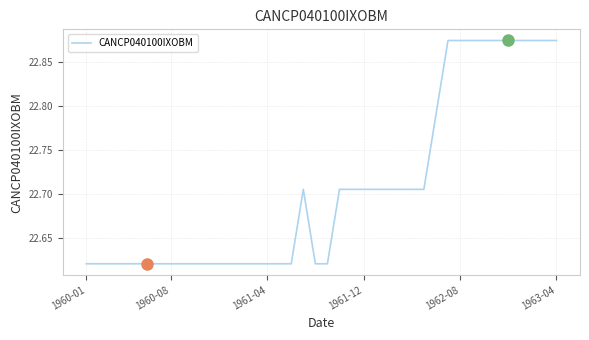

Count the number of categories in the chart.

40